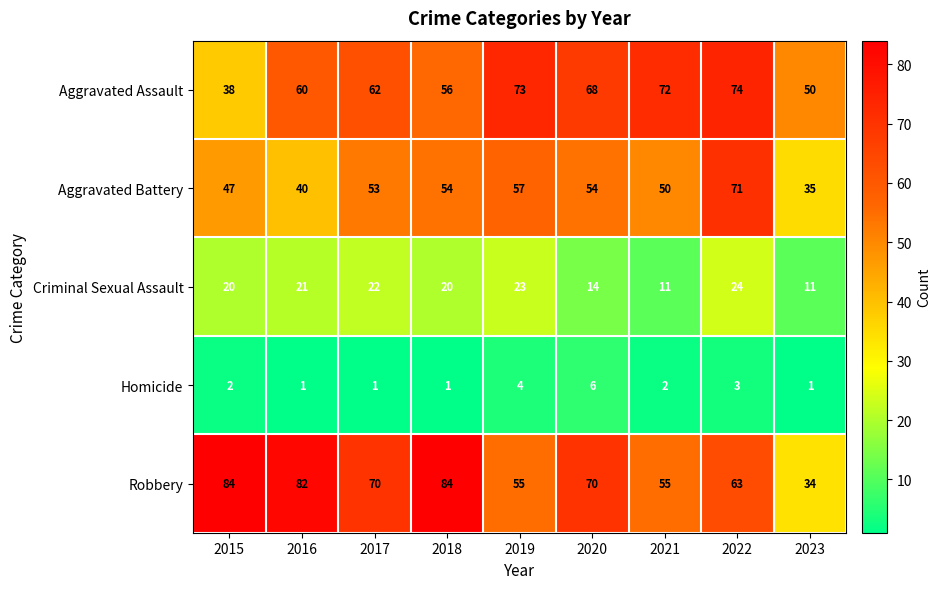

What is the greatest value displayed?

84